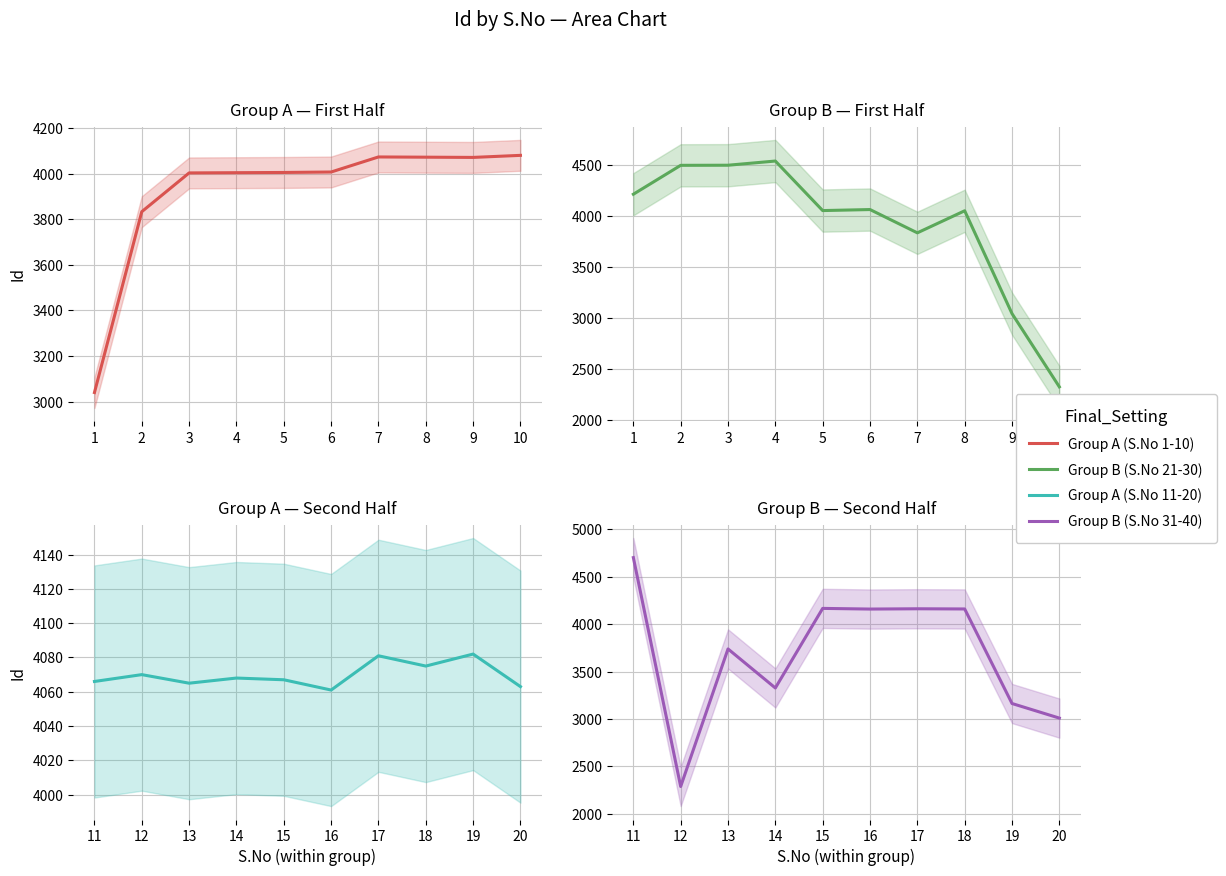

Where is the first local minimum for Group B (S.No 31-40)?

12